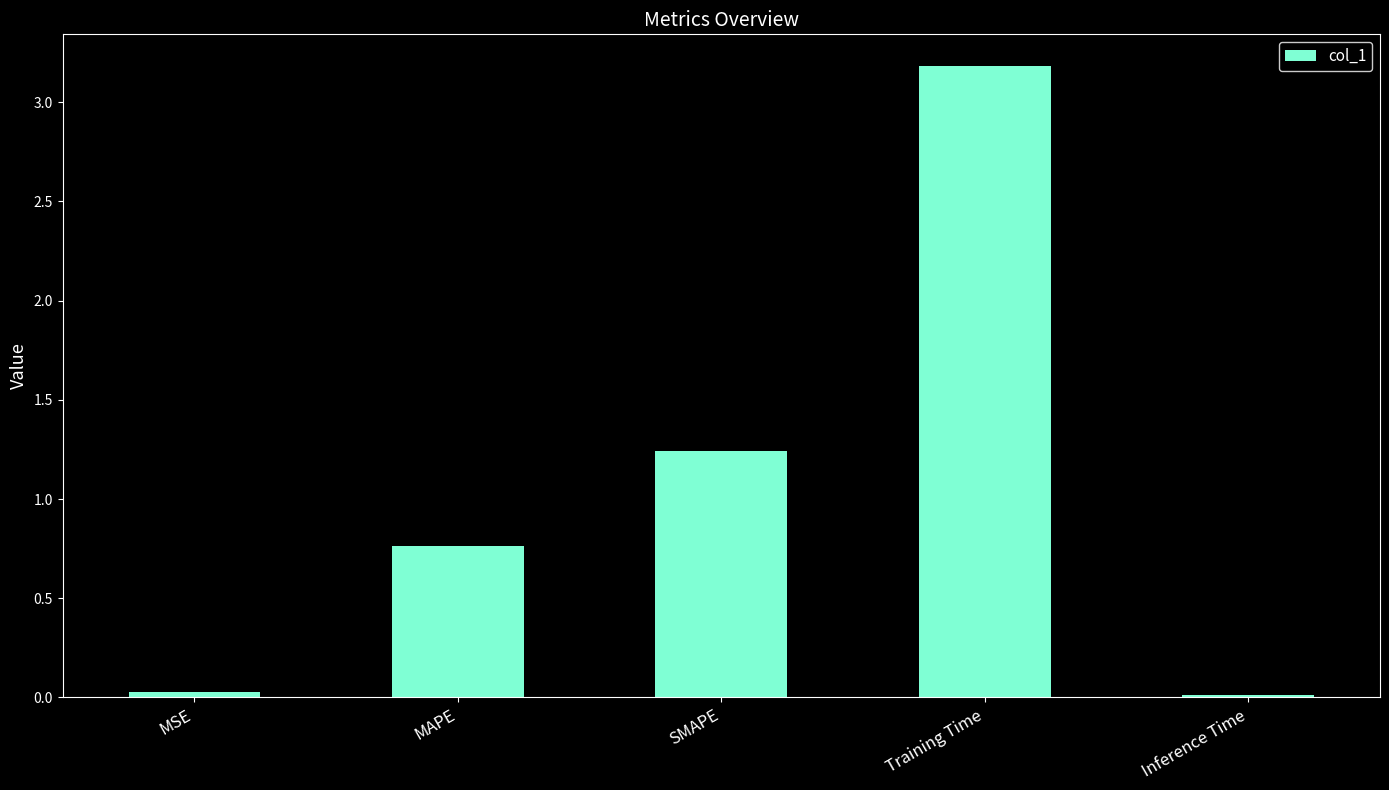

At which category does the chart reach its peak across all series?

Training Time